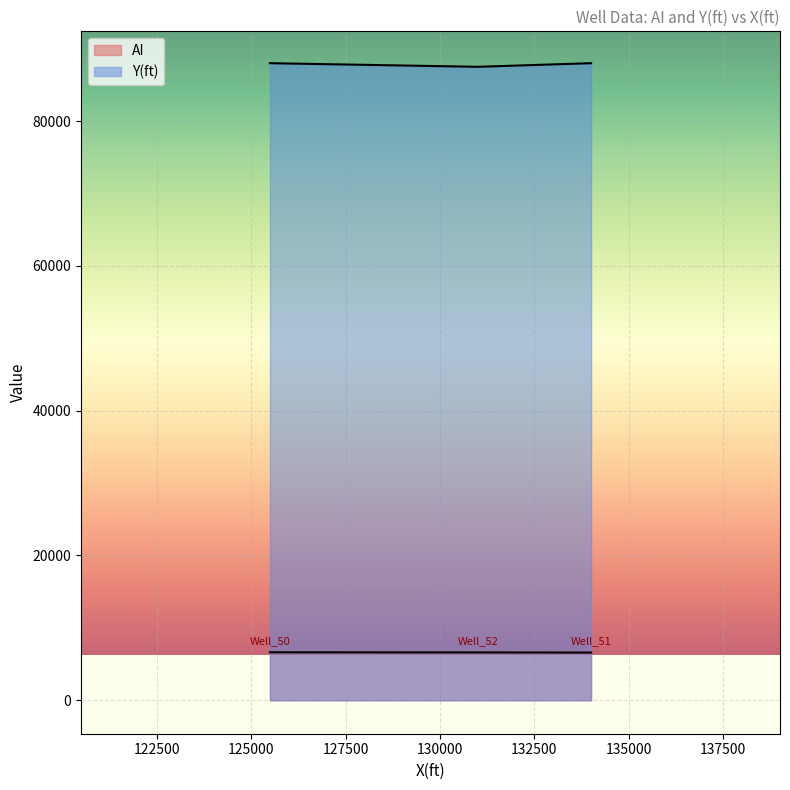

Does the chart display data point markers on the line(s)?

No